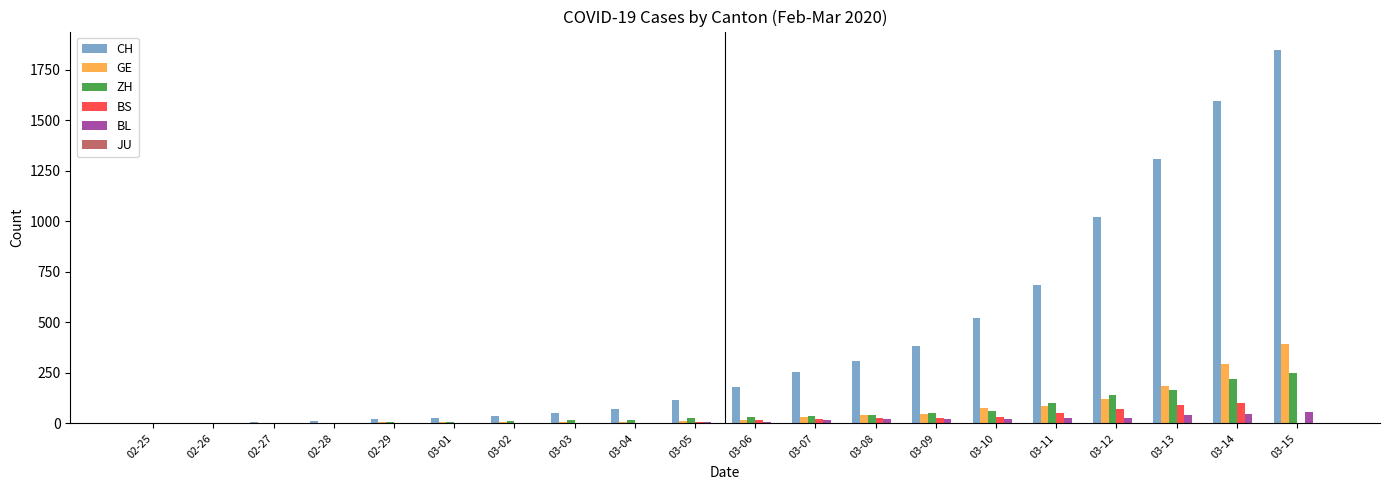

What is the highest value of the ZH series?

251